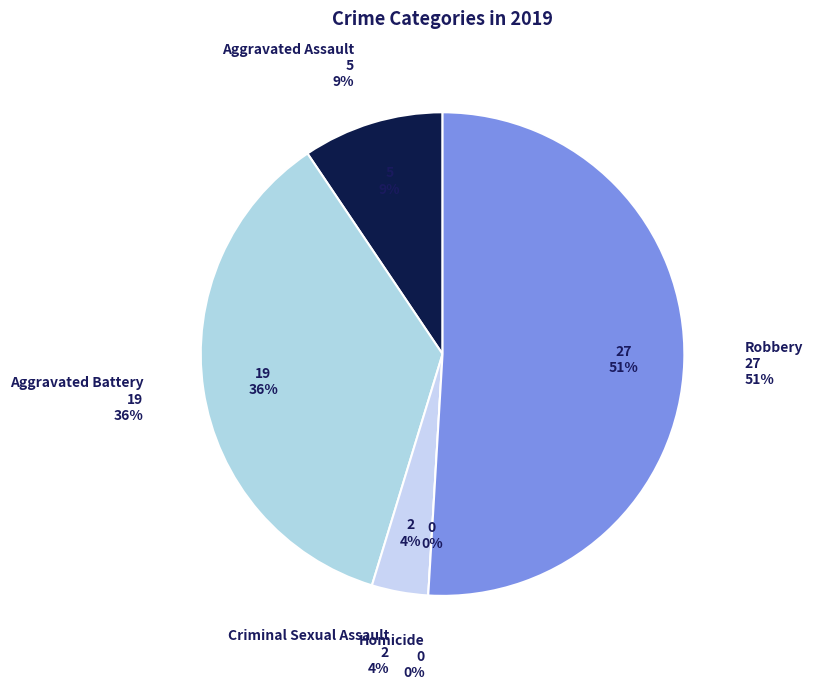

Is there any slice that represents more than half of the pie?

Yes